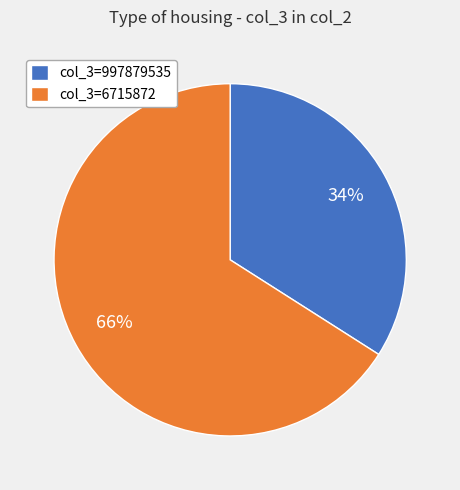

Which category has the biggest portion of the pie?

col_3=6715872